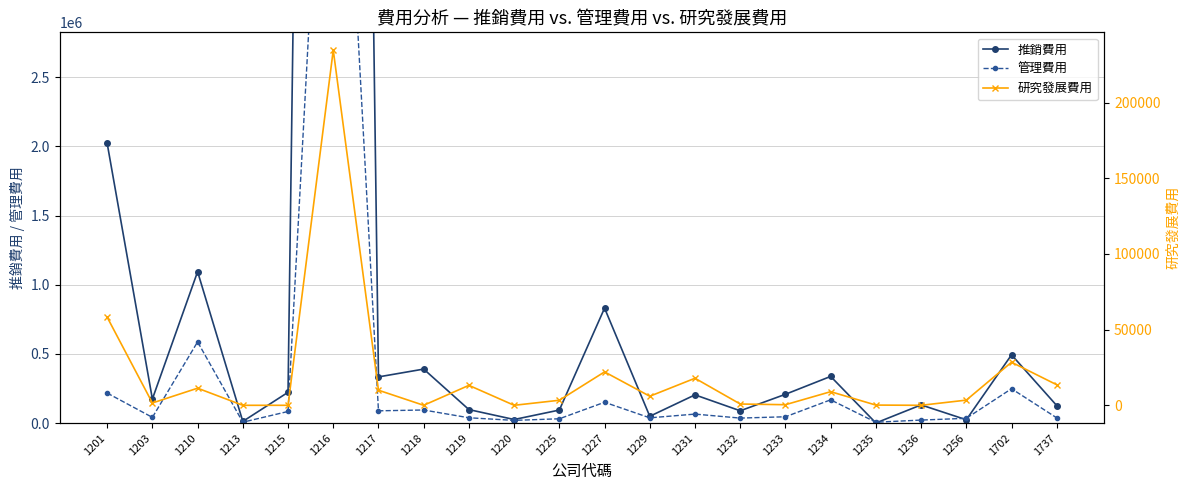

At 1235, list the series in order from largest to smallest.

管理費用, 推銷費用, 研究發展費用